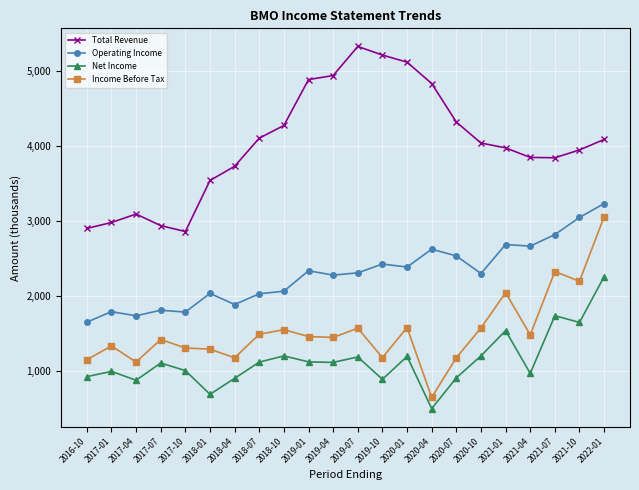

True or false: Income Before Tax and Total Revenue intersect in this chart.

False